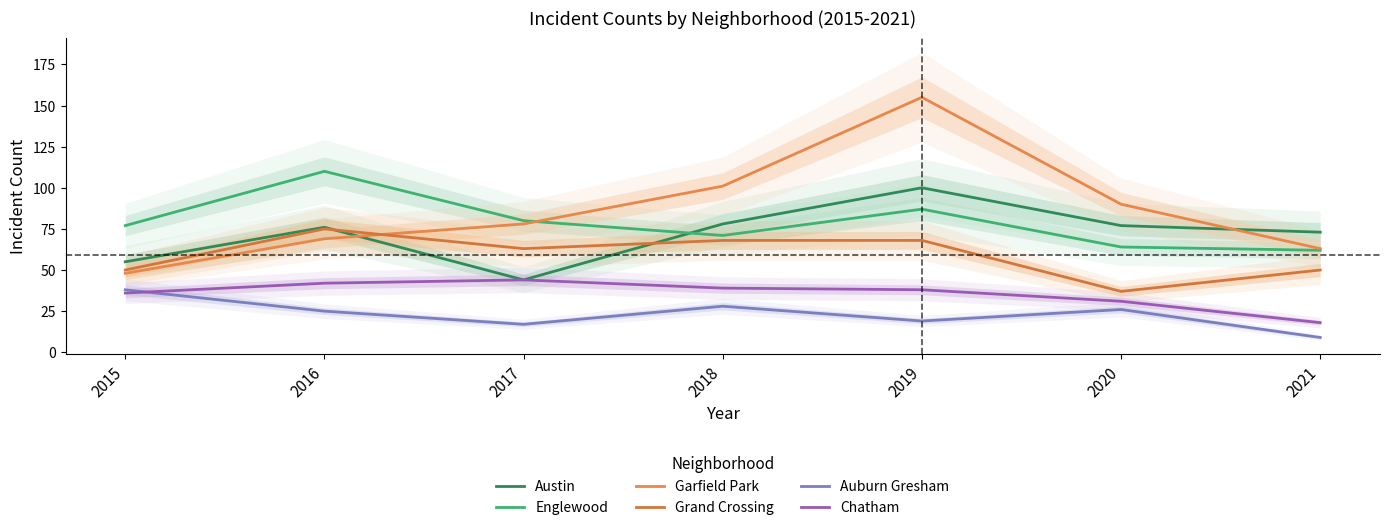

At how many categories does at least one series exceed 136?

1